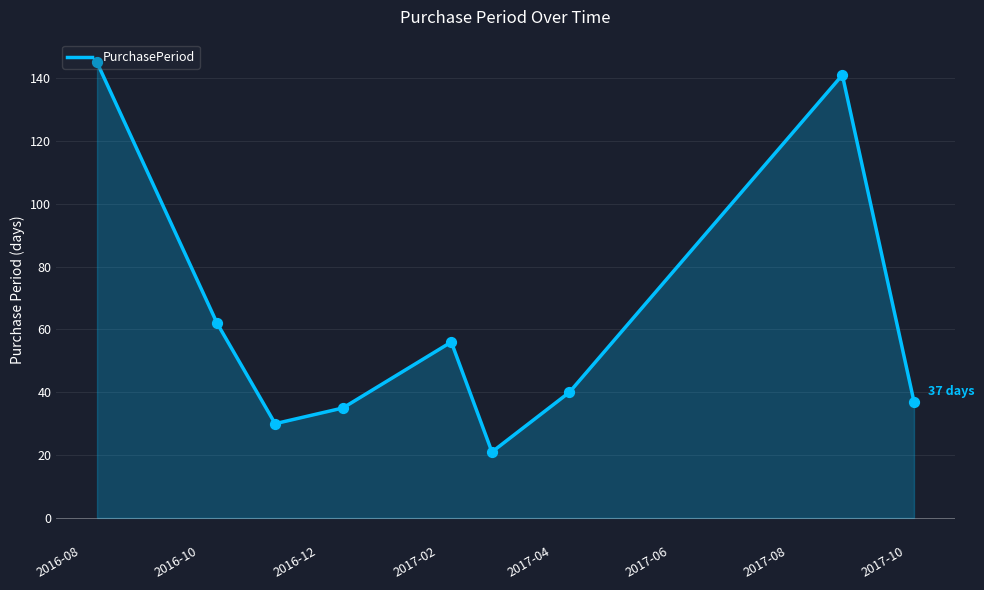

What is the minimum value shown in the chart?

21